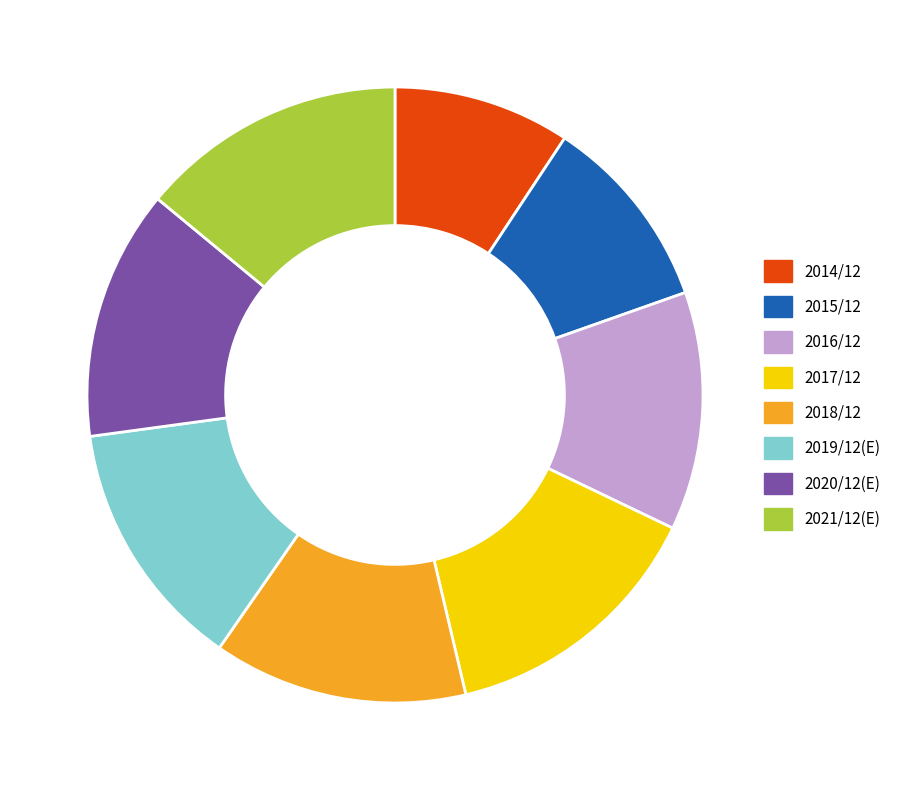

Is 2016/12 the majority of the pie?

No